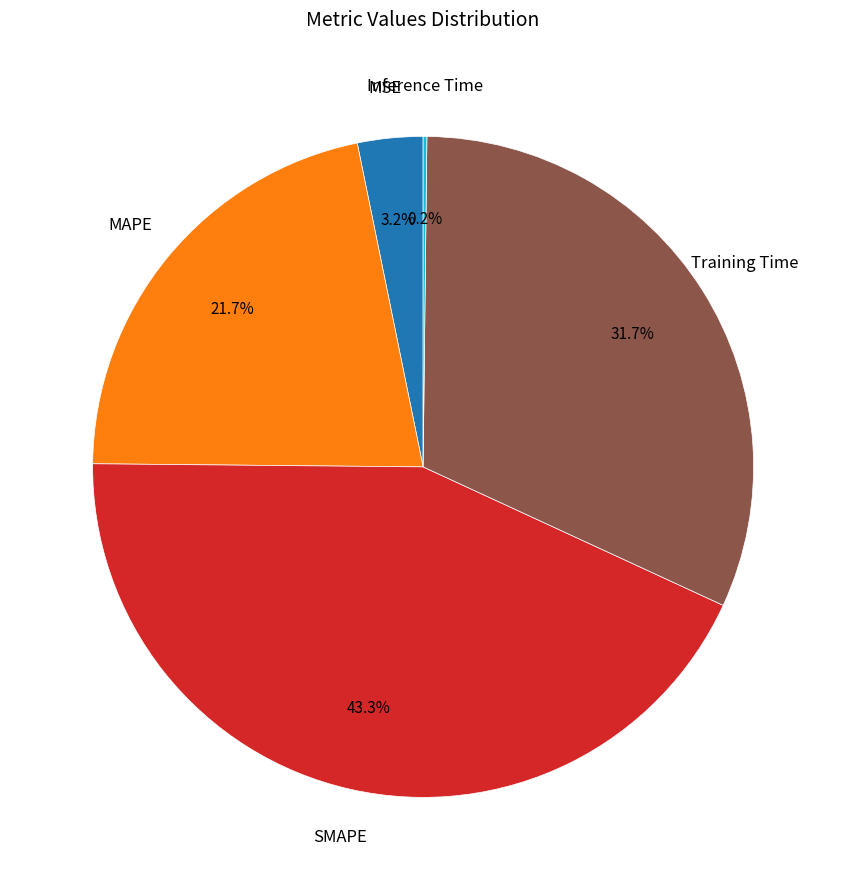

To the nearest percent, what is the average slice percentage?

20%